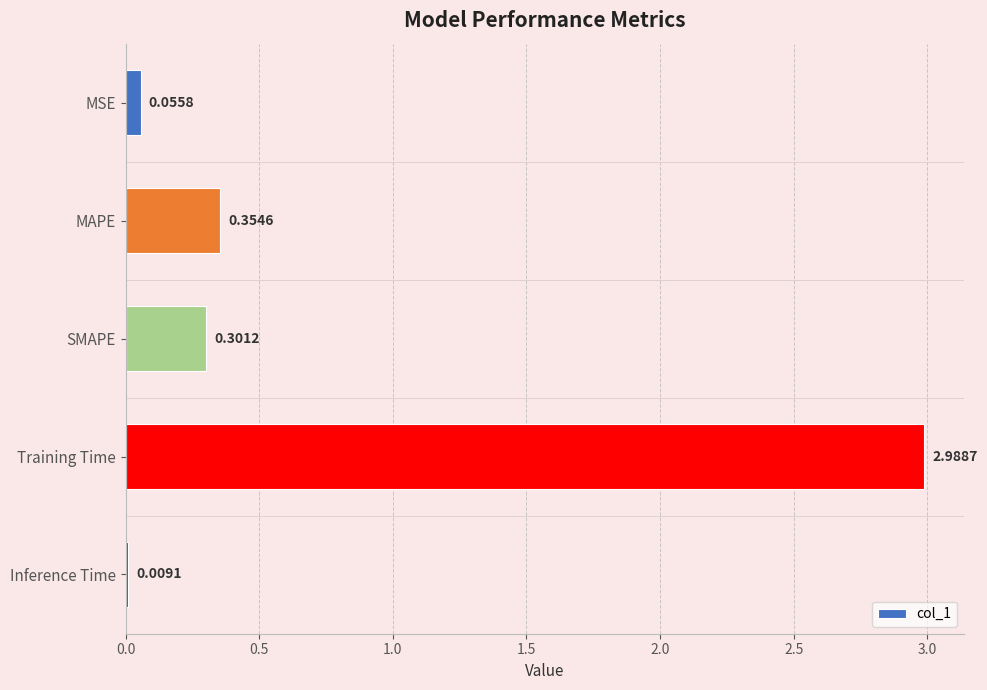

Count the number of data series in this chart.

1